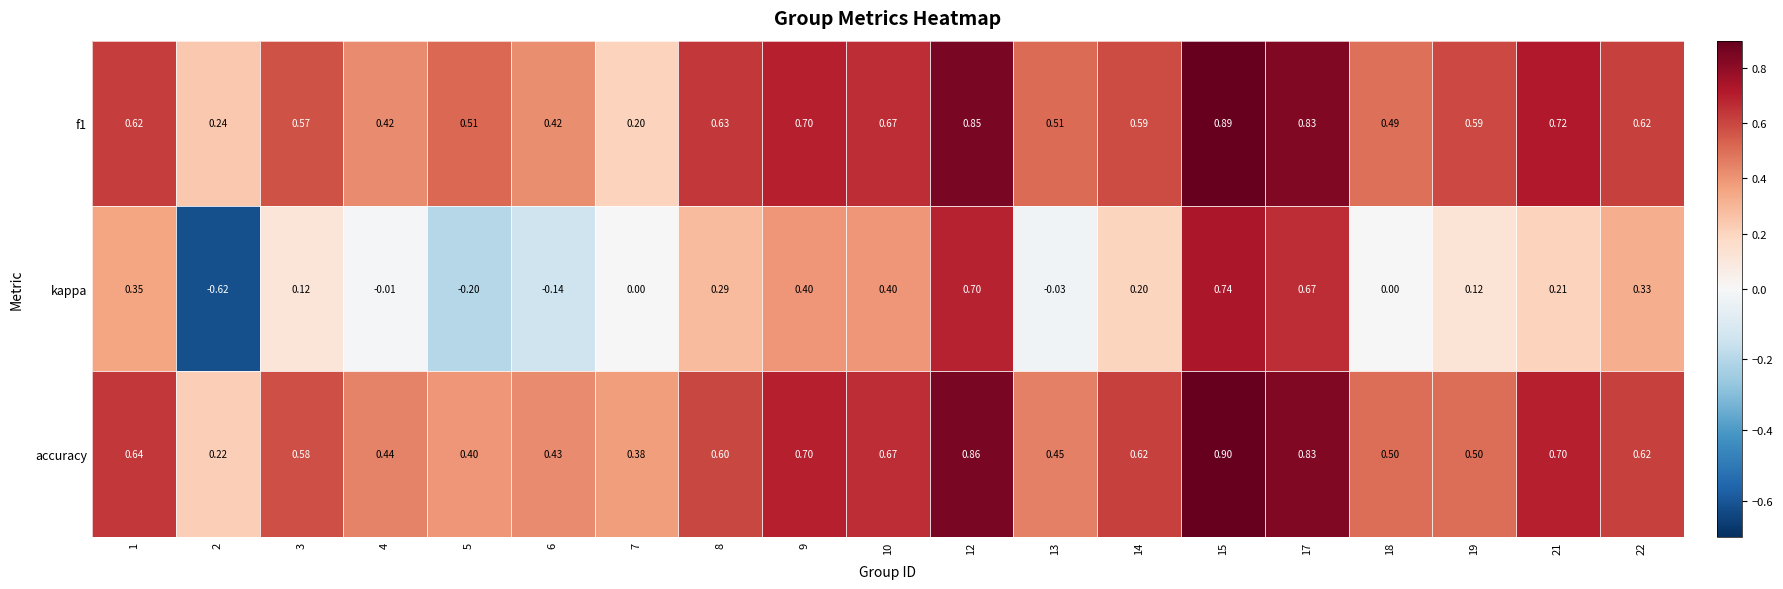

Which series changed the most between 2 and 8?

kappa